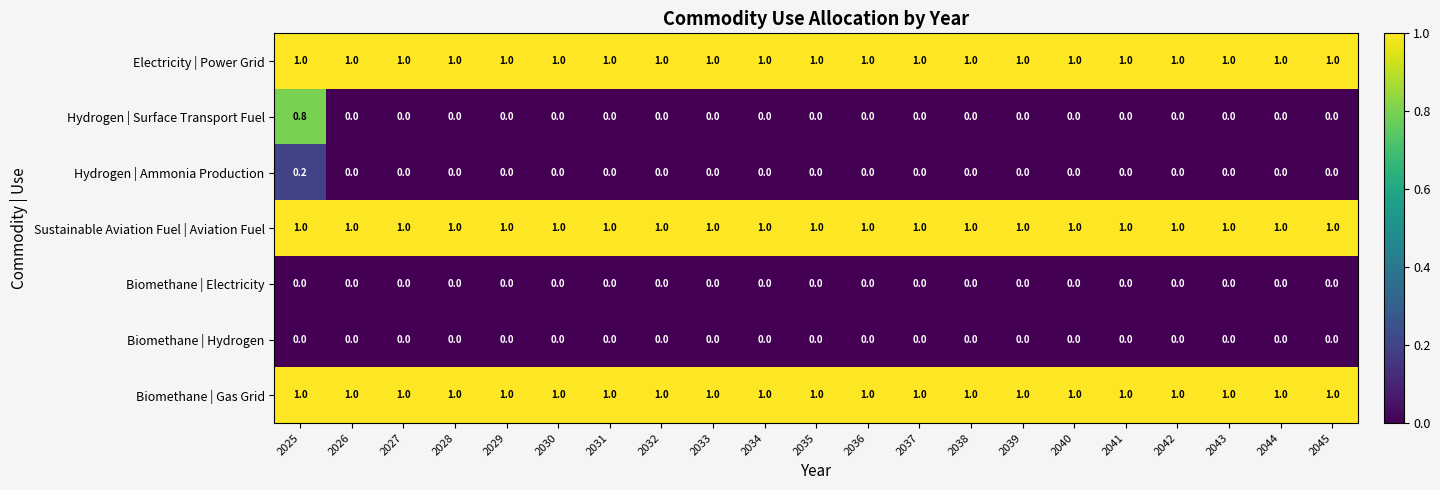

Is it true that Biomethane | Hydrogen equals 0.0 at 2045?

True